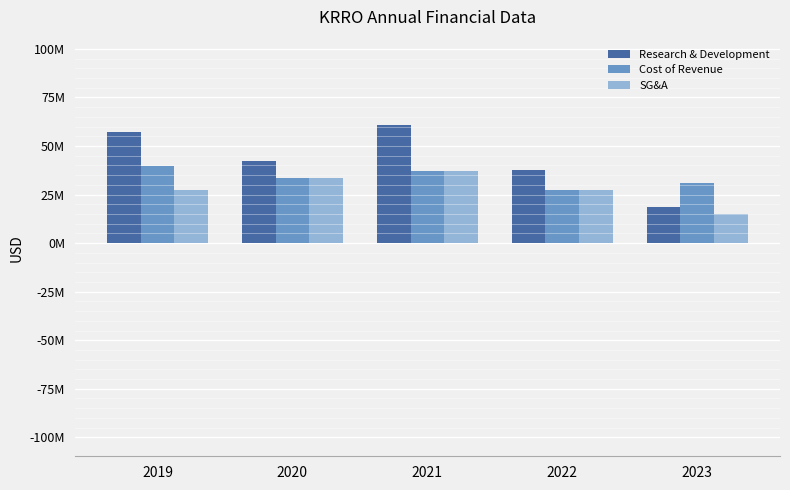

True or false: Cost of Revenue has a value of 51009668 at 2020.

False